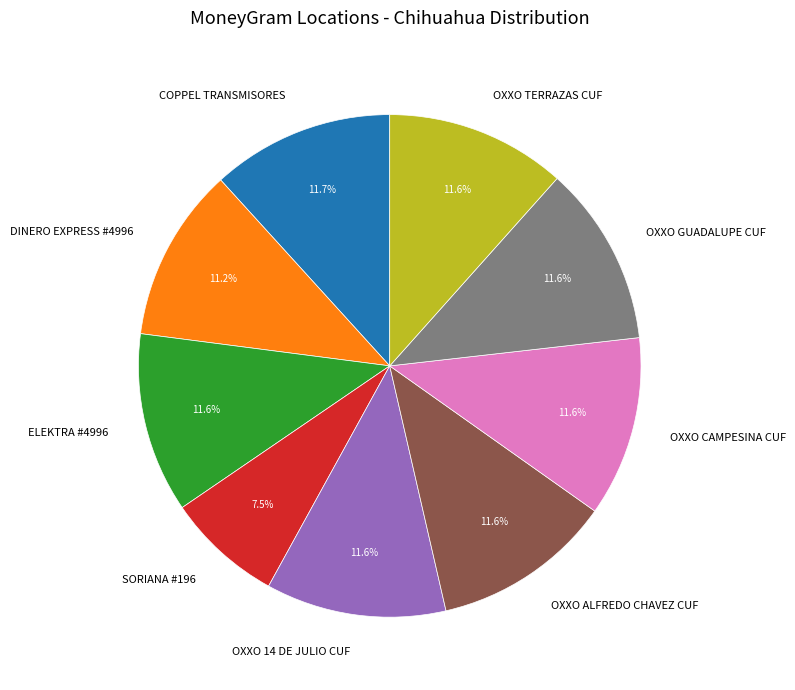

Is it true that OXXO ALFREDO CHAVEZ CUF is 12% of the pie?

True